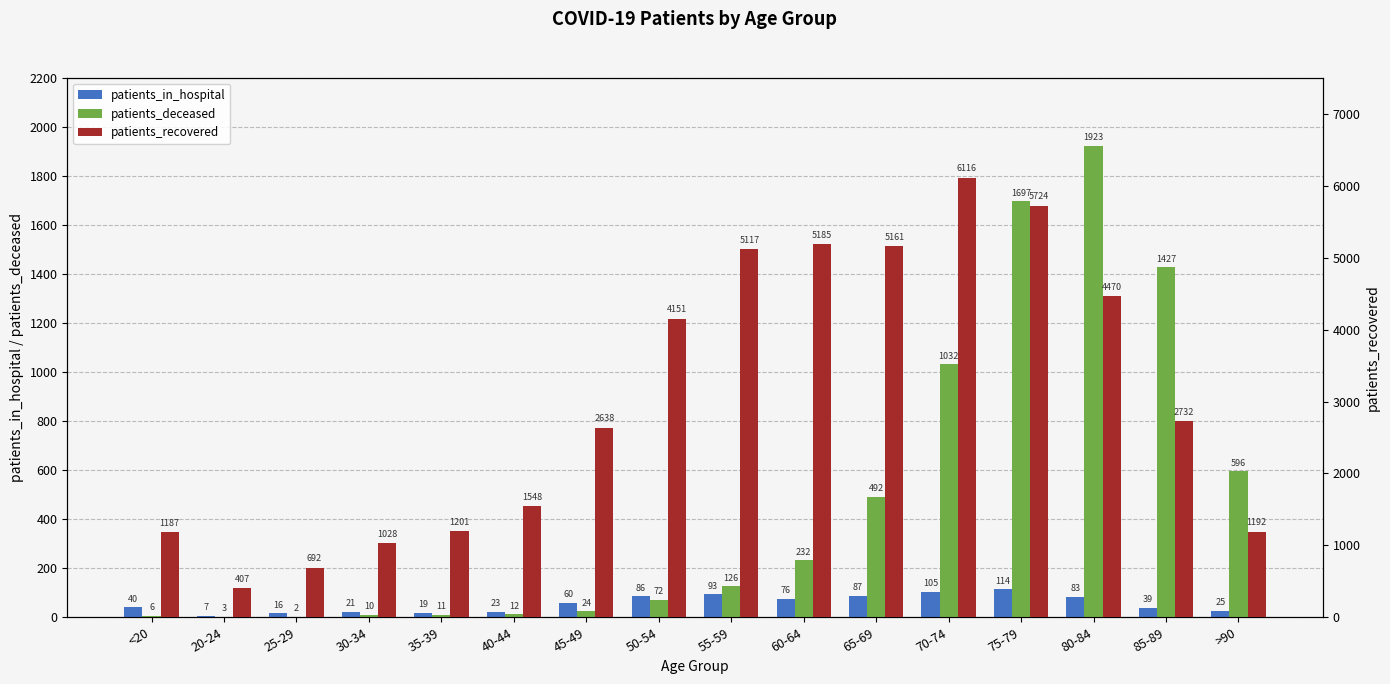

How many data points in patients_recovered are above 2732?

7